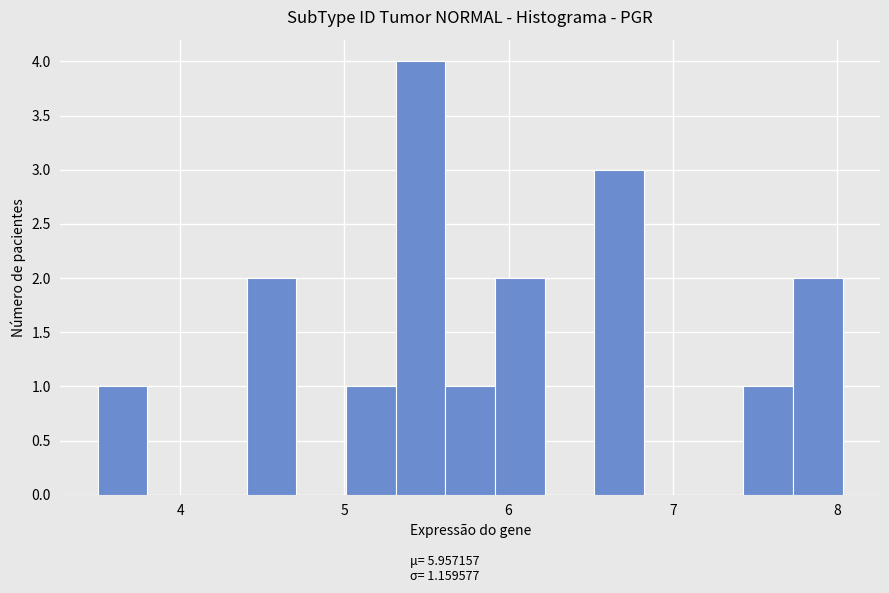

Read against the x-axis, roughly where is the centre of the tallest bar?

5.5